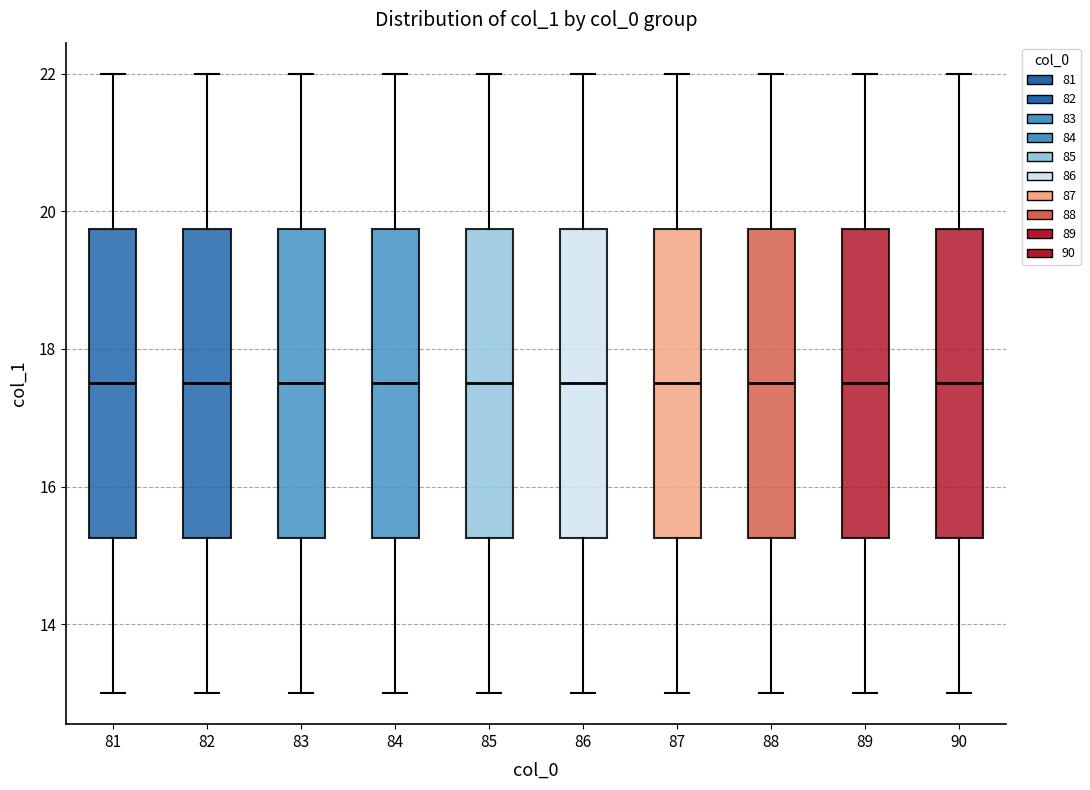

Where is the lower edge of the box at x = 85 on the y-axis? The values are not printed on the chart, so give them approximately, as read against the axis.

15.2